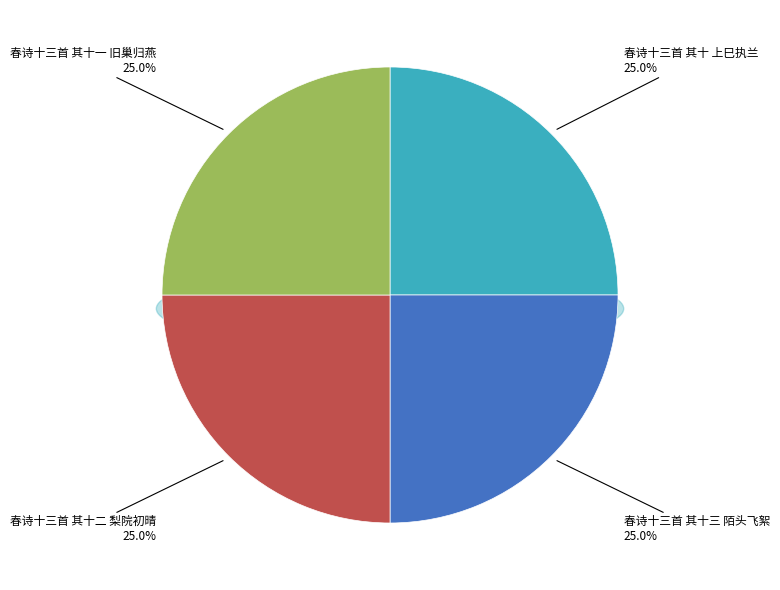

Is it true that 春诗十三首 其十一 旧巢归燕 is 34% of the pie?

False